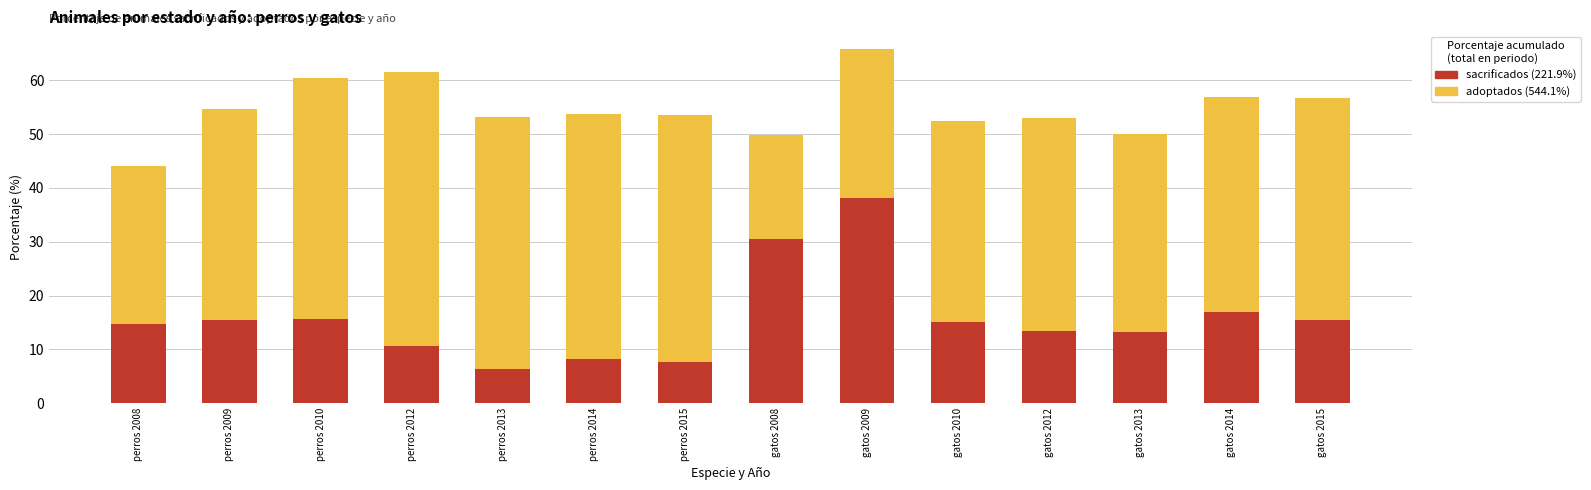

How many data points does each series have?

14